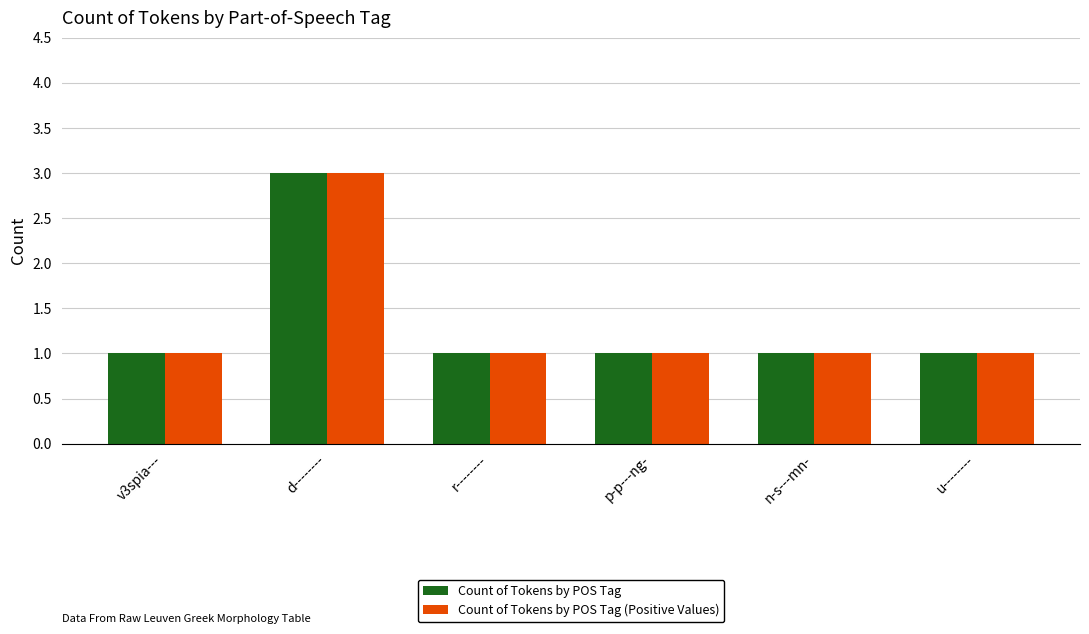

What is the label of the 1st bar from the left?

v3spia---